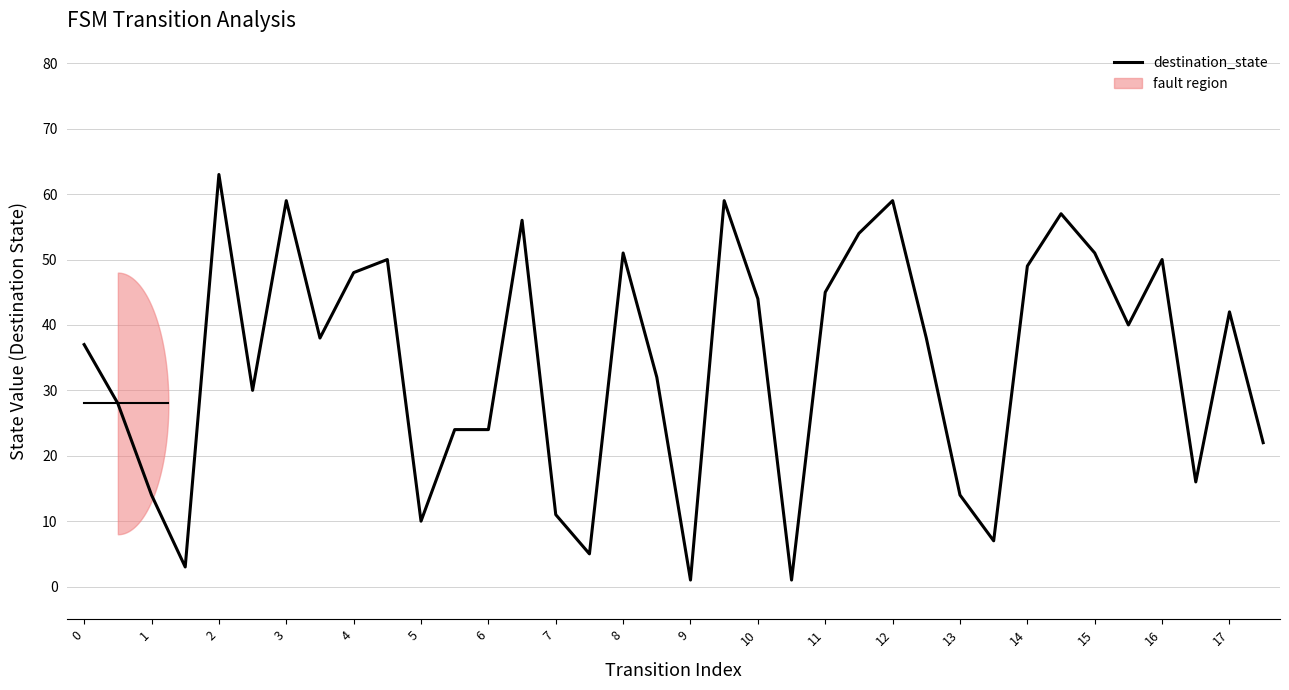

The destination_state series shows 19 at 2. True or false?

False